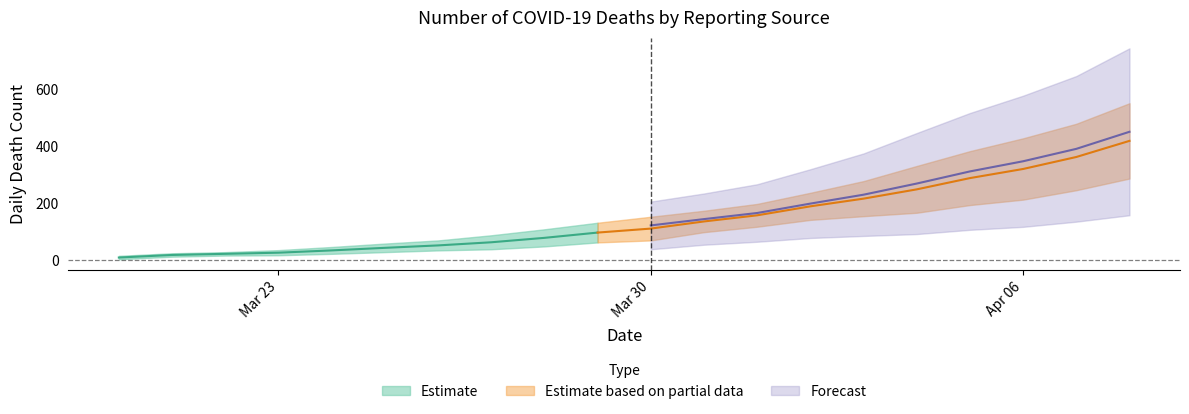

How many lines are shown in the chart?

5